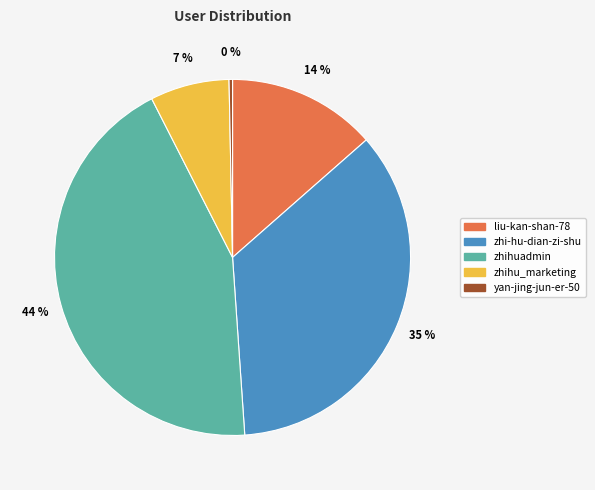

Count the number of slices in the pie.

5